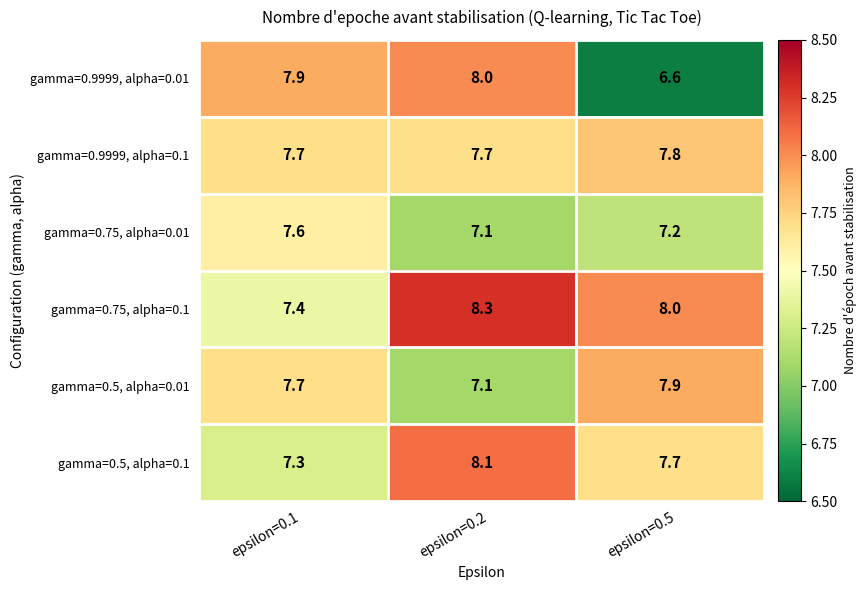

Rank the series at epsilon=0.5 from lowest to highest value.

gamma=0.9999, alpha=0.01, gamma=0.75, alpha=0.01, gamma=0.5, alpha=0.1, gamma=0.9999, alpha=0.1, gamma=0.5, alpha=0.01, gamma=0.75, alpha=0.1